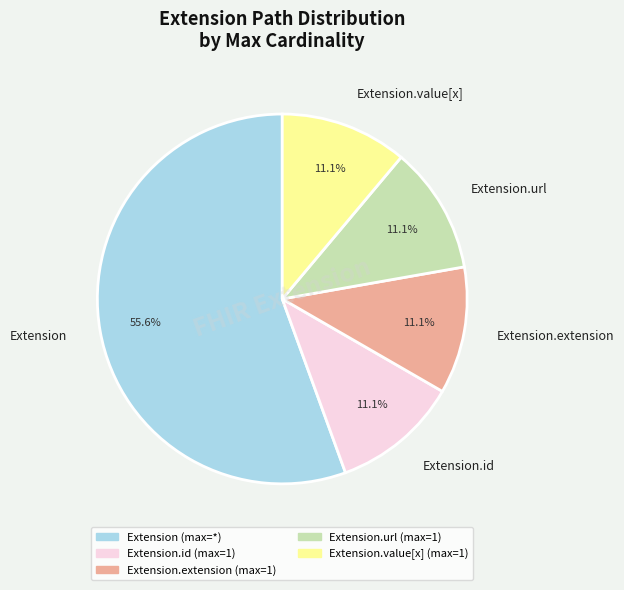

What percentage is NOT represented by Extension.id?

88.9%